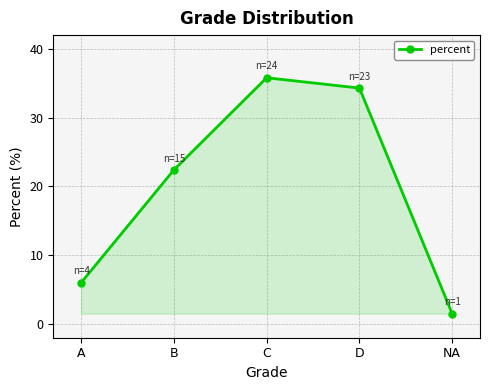

What is the sum of all values?

100.0